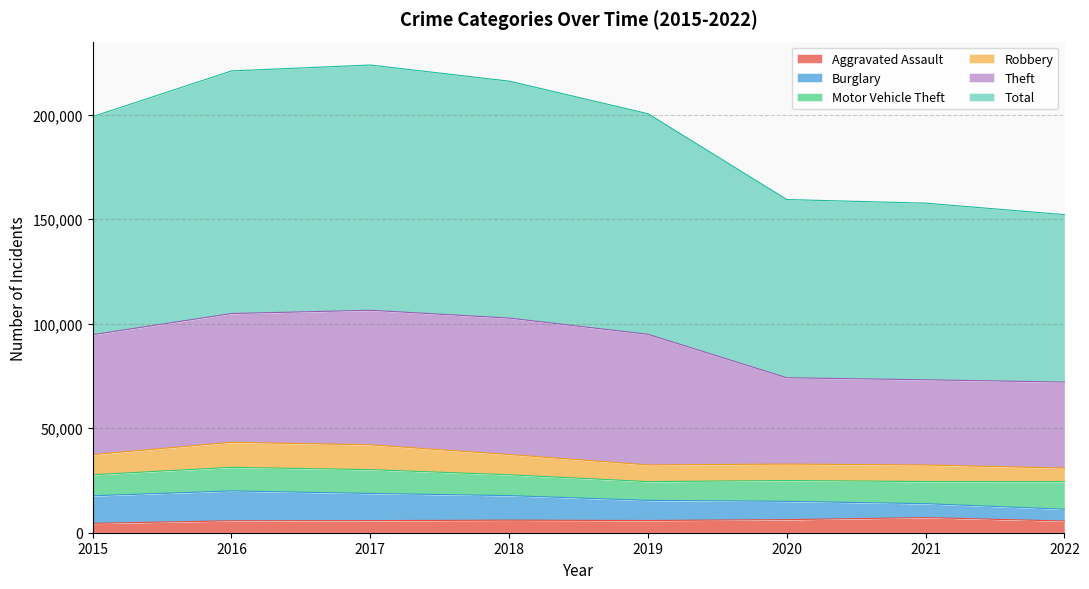

What is the maximum value shown in the chart?

223764